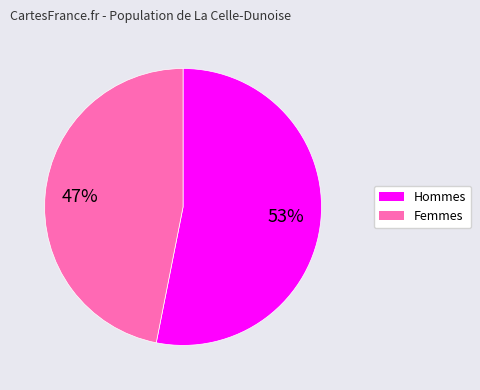

Does any single category account for the majority?

Yes